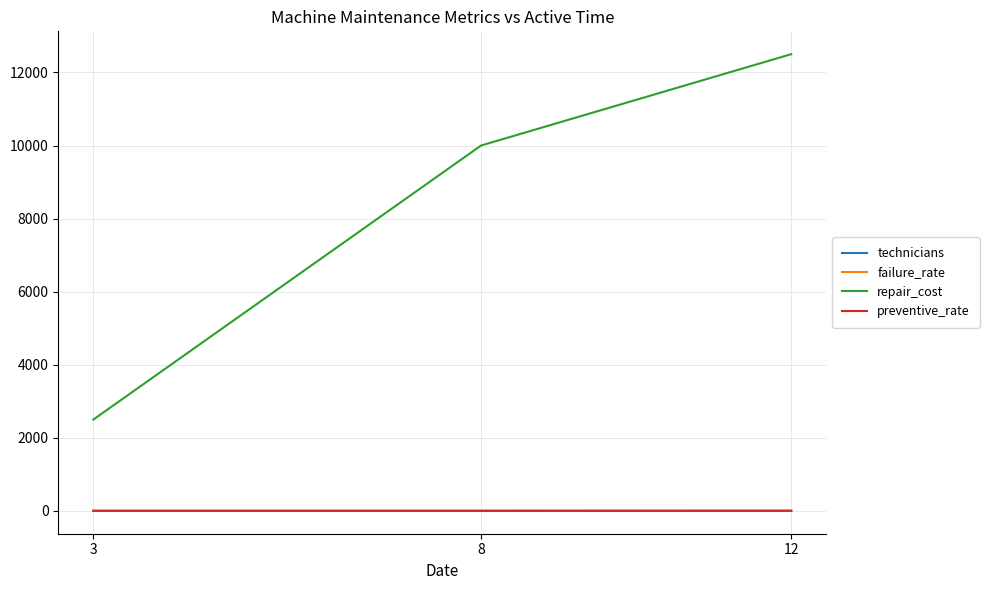

What is the maximum value shown in the chart?

12500.0